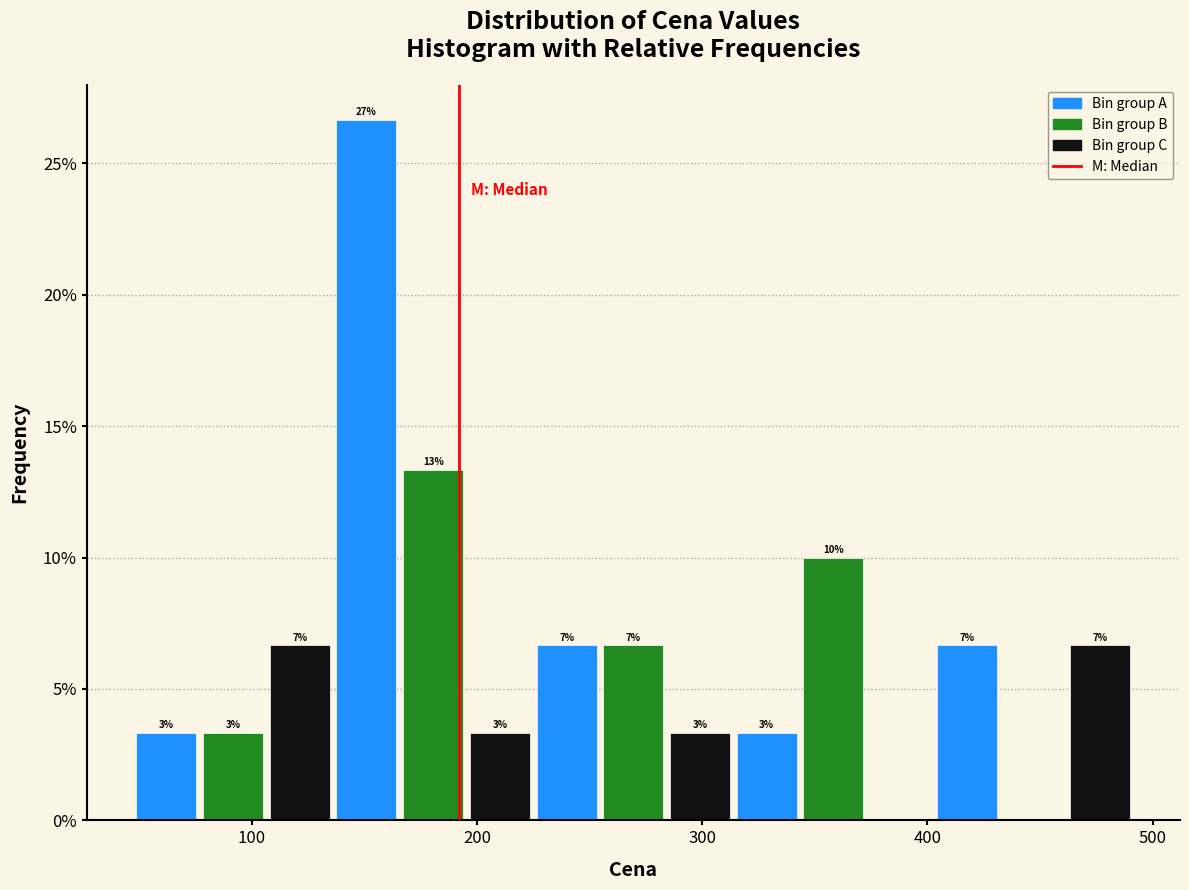

Around what value on the x-axis is the tallest bar? Give the approximate position of its centre, as read against the axis.

150